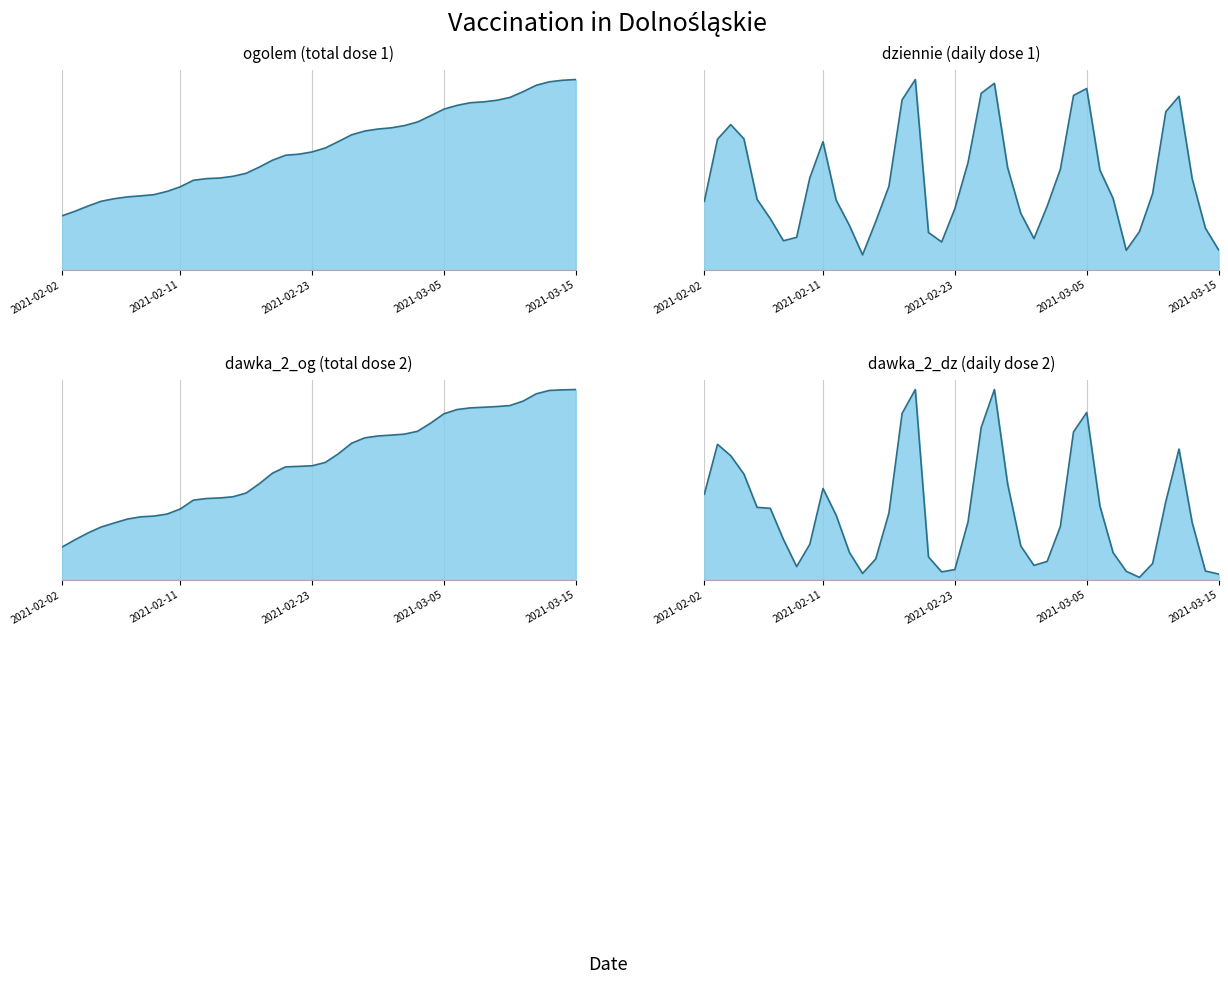

Is it true that Dolnośląskie_dawka_2_dz equals 1.0 at 2021-02-19?

True